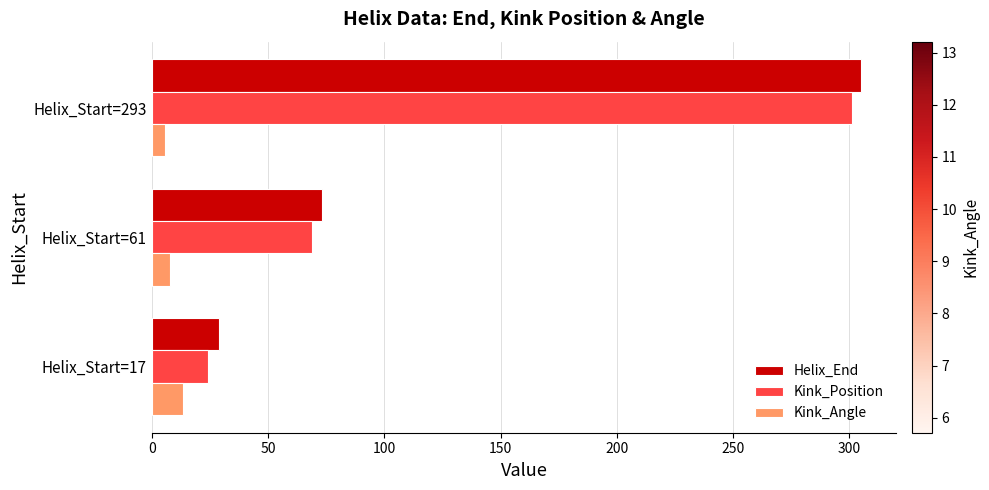

Rank the series by their maximum value, from lowest to highest.

Kink_Angle, Kink_Position, Helix_End